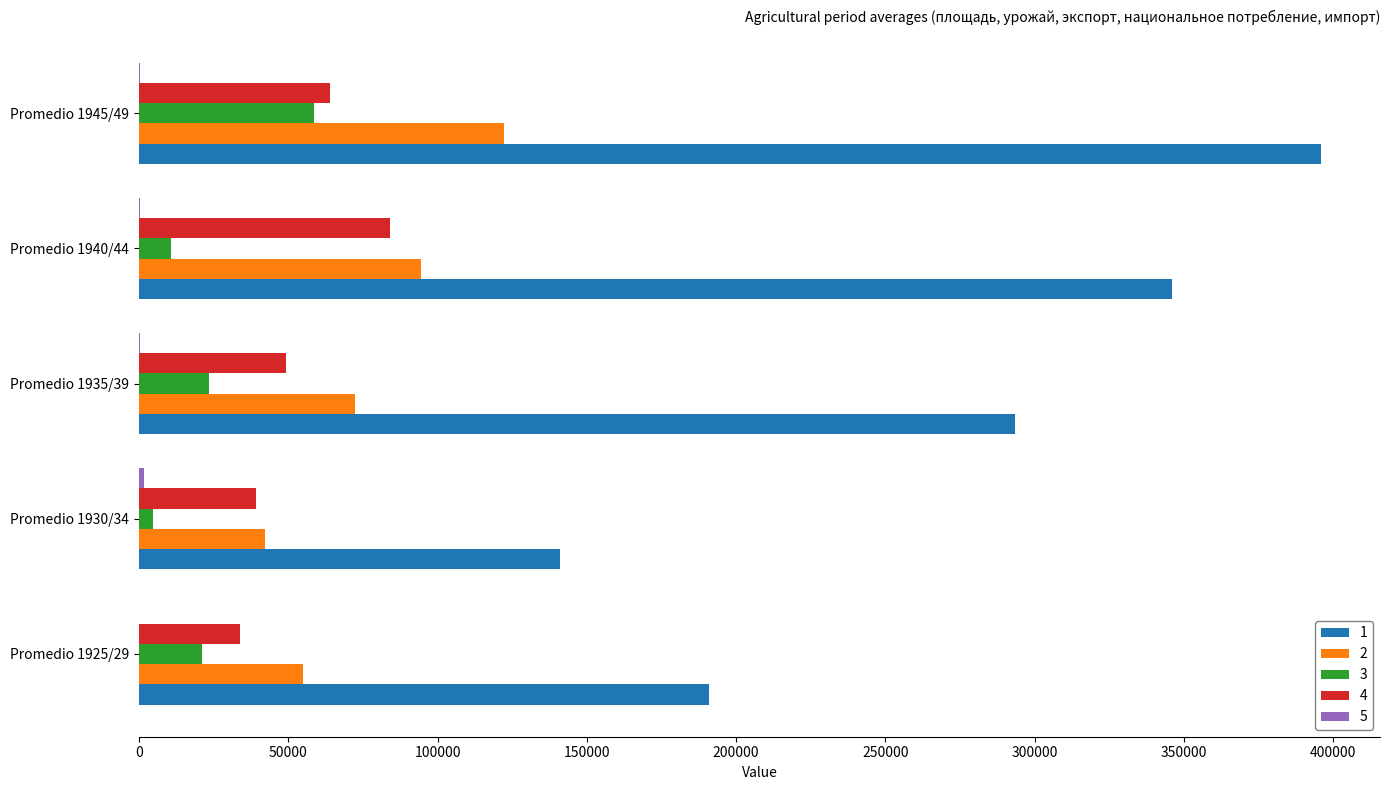

The value of 1 at Promedio 1930/34 is 141146. True or false?

True